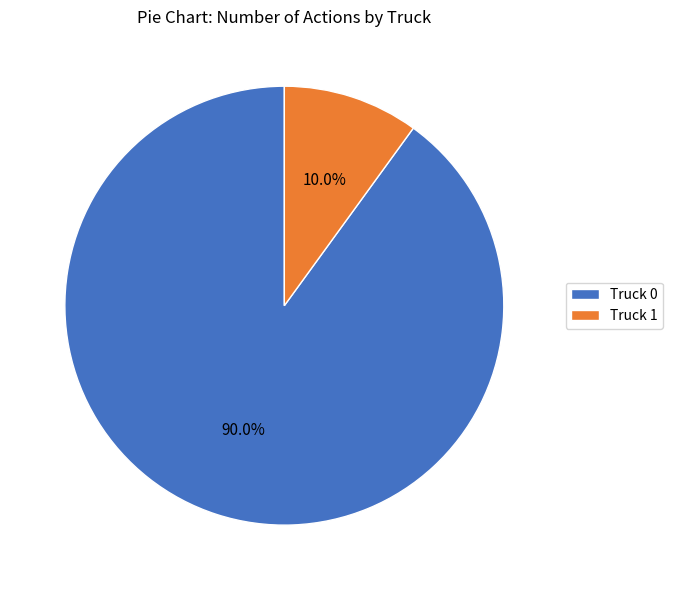

Rank the categories by value from highest to lowest.

Truck 0, Truck 1